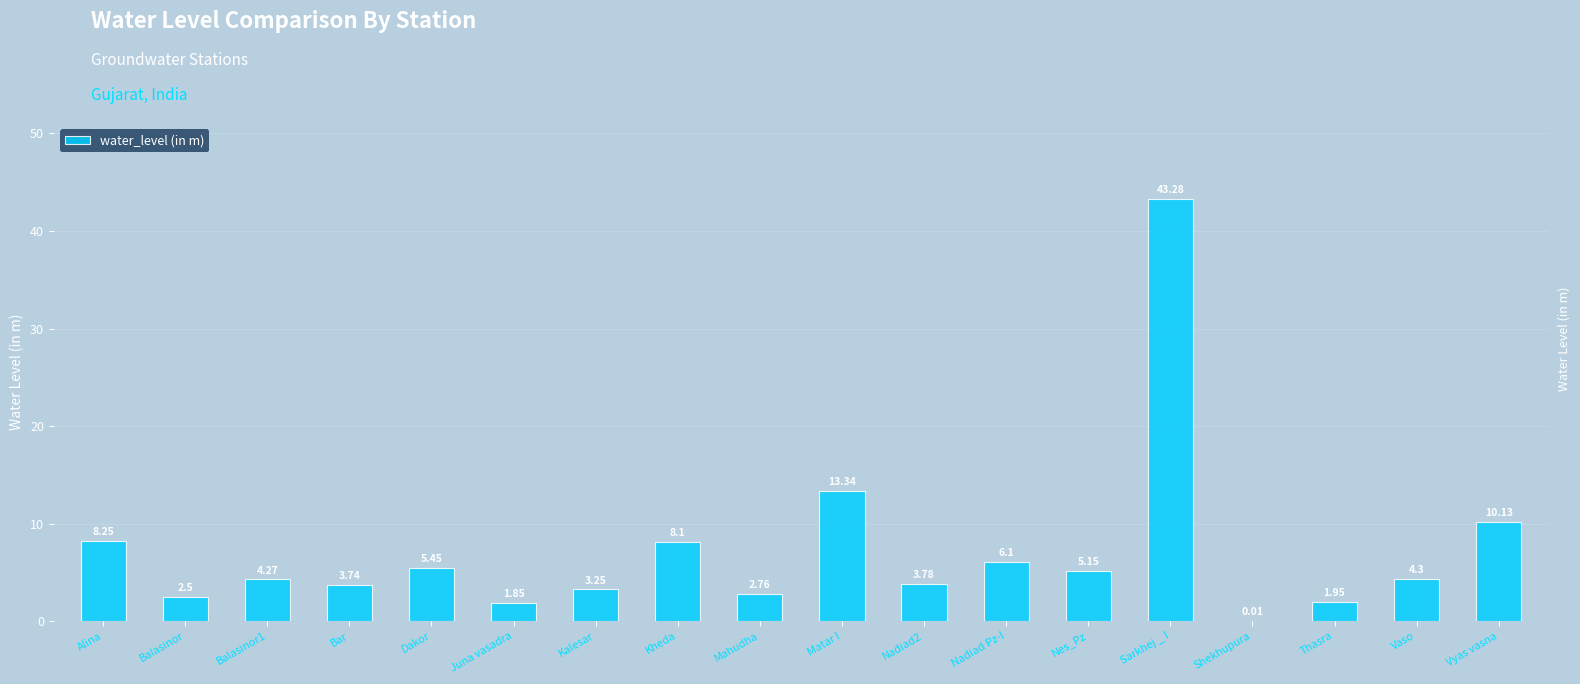

Approximately how many times larger is the value at Nes_Pz compared to Alina?

0.6